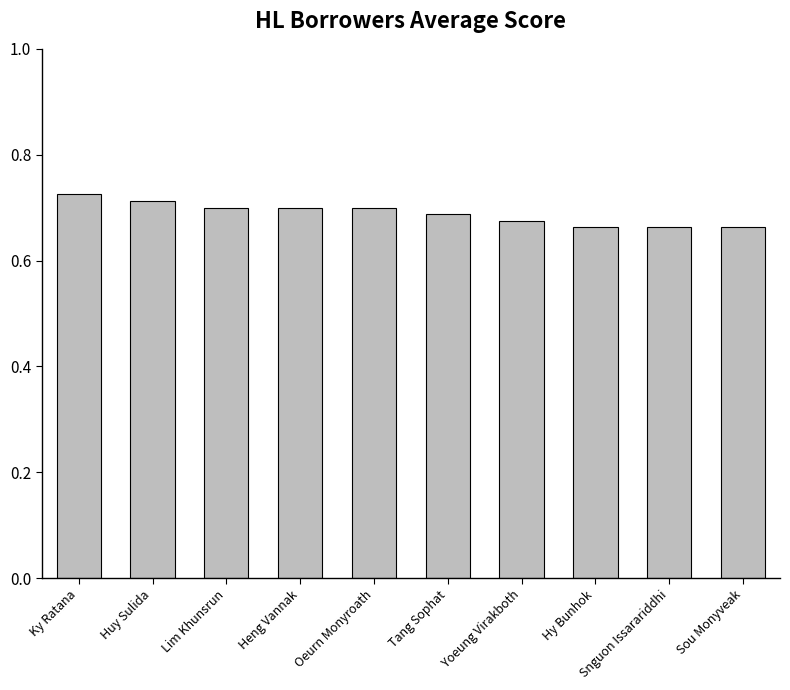

Are the bars grouped side by side (vs. stacked)?

No